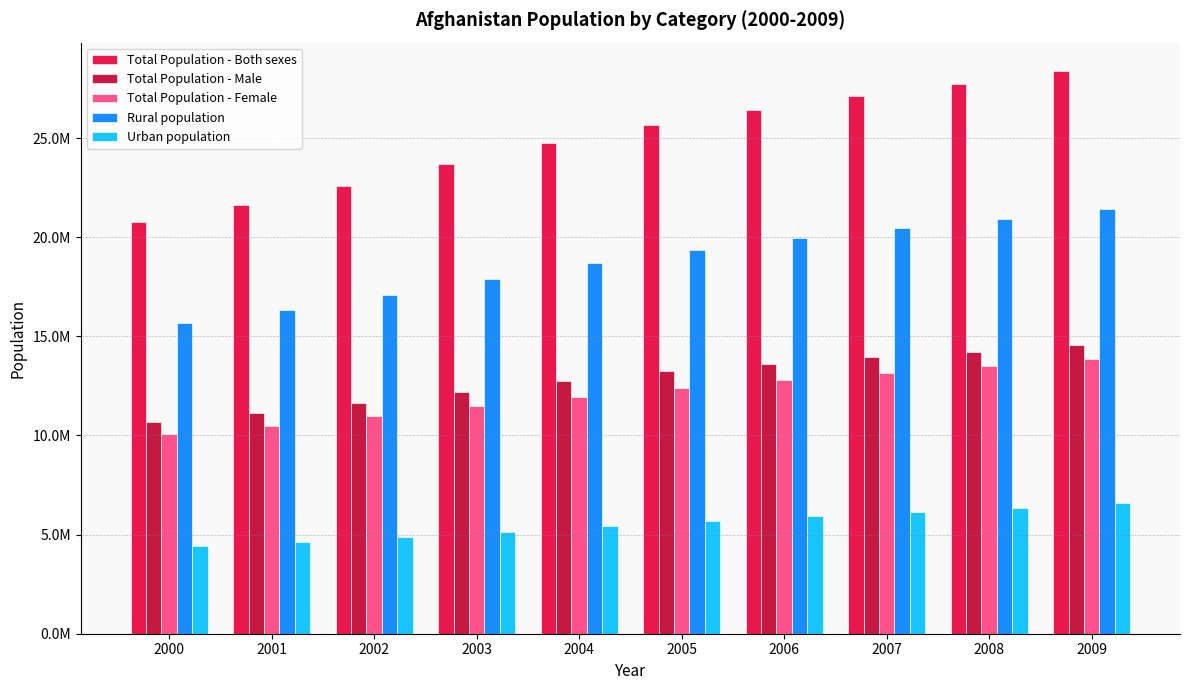

At which label does Total Population - Female reach its minimum?

2000